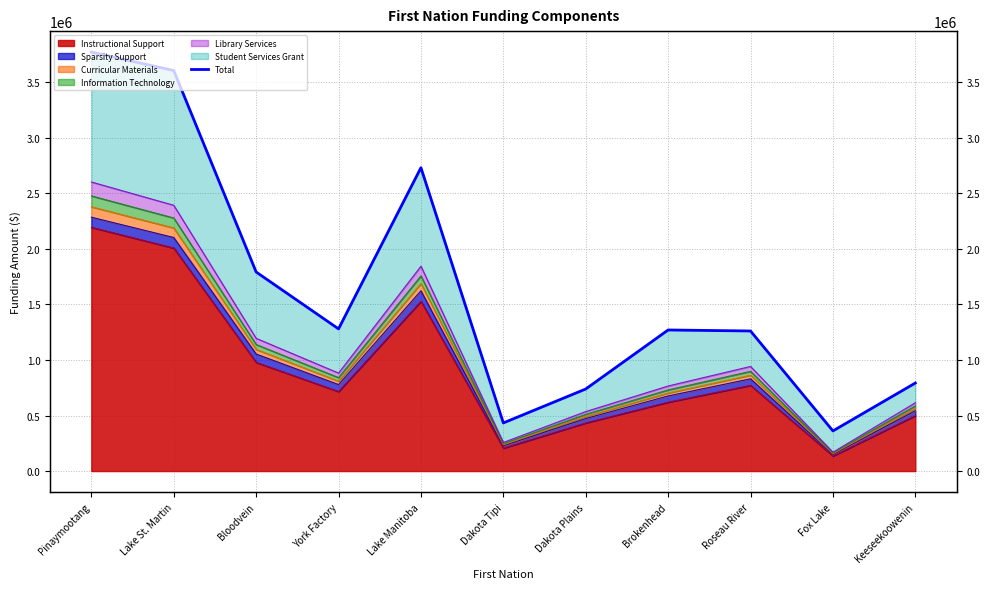

Where is the first local minimum?

York Factory